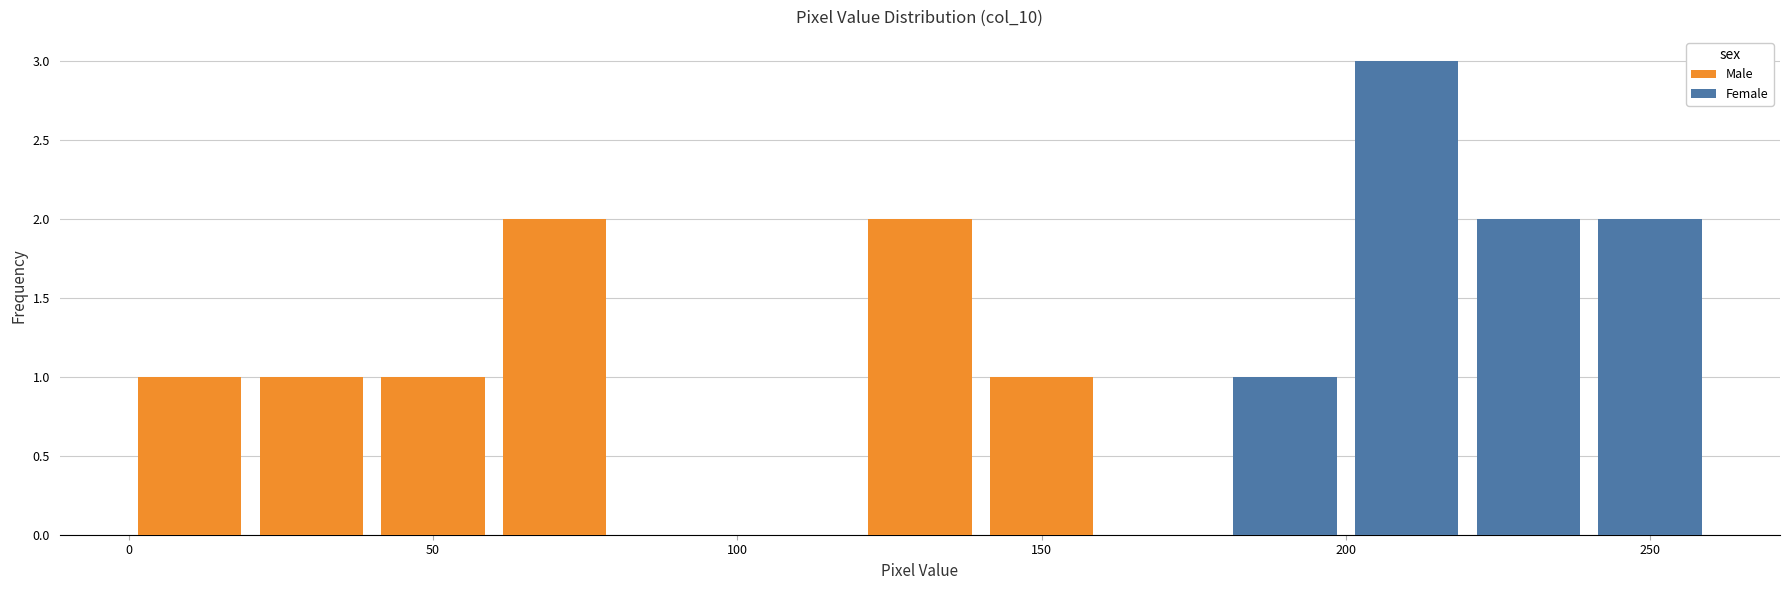

What is the total height of the stacked bar covering 220 to 240 on the x-axis? The values are not printed on the chart, so give them approximately, as read against the axis.

2